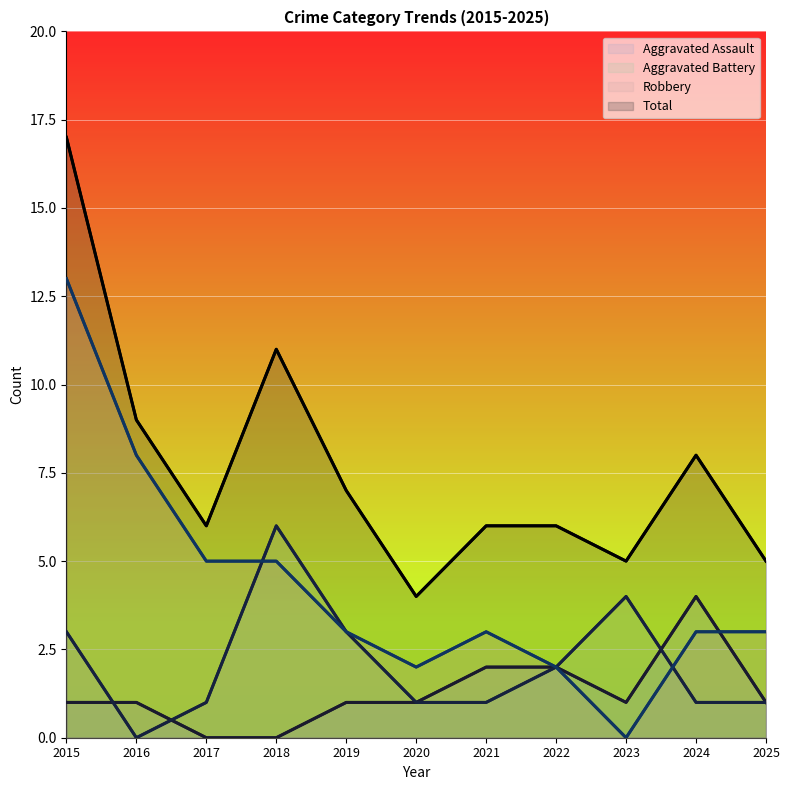

Where is the first local maximum for Total?

2018